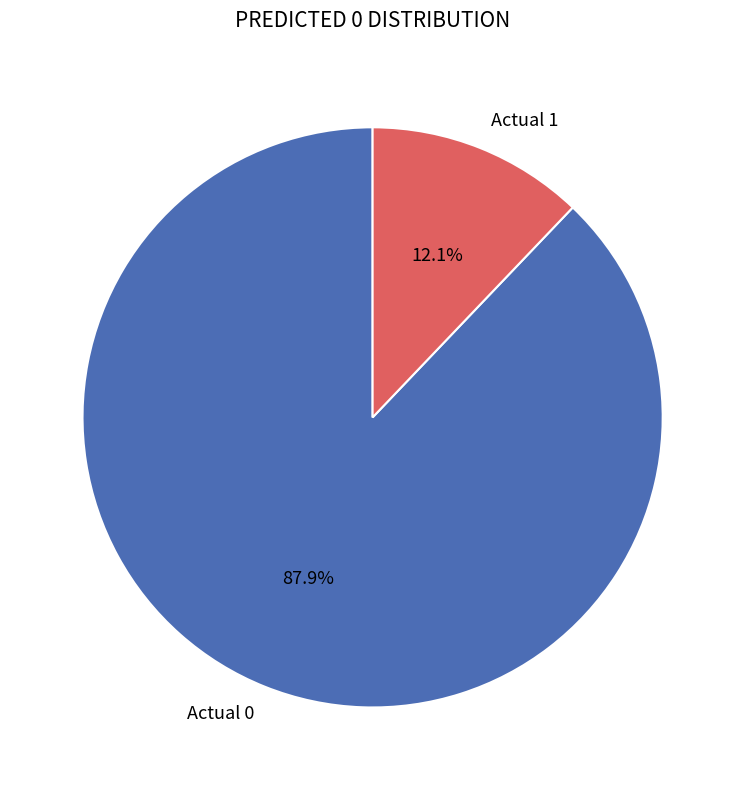

To the nearest percent, what percentage of the pie is Actual 0?

88%